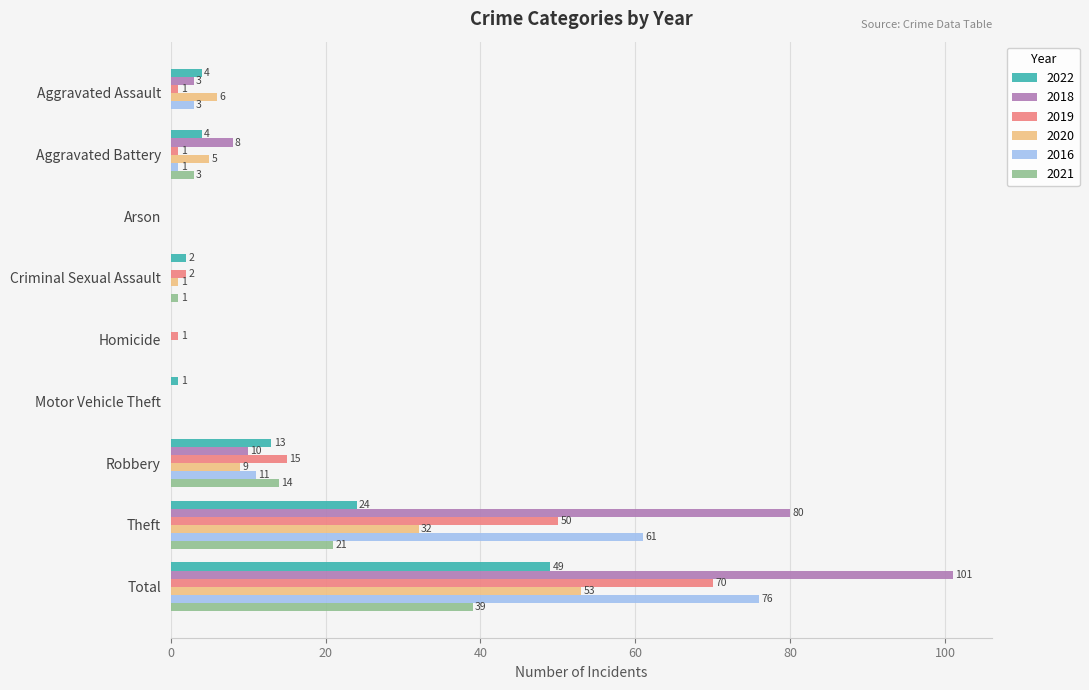

Which series has the largest total across all categories?

2018